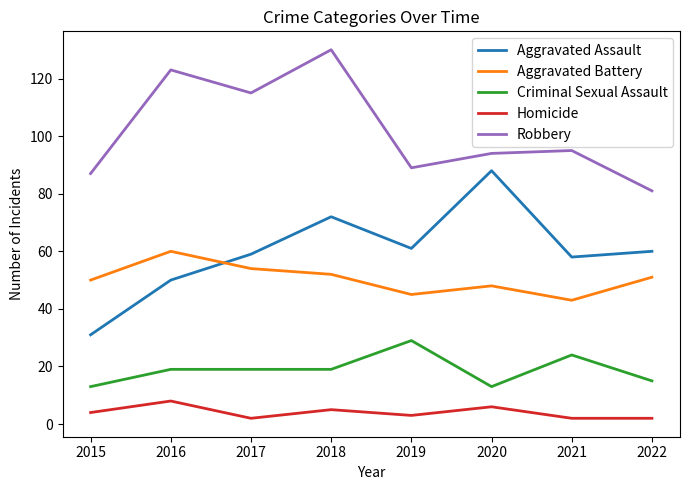

True or false: Aggravated Battery and Homicide cross at least once.

False